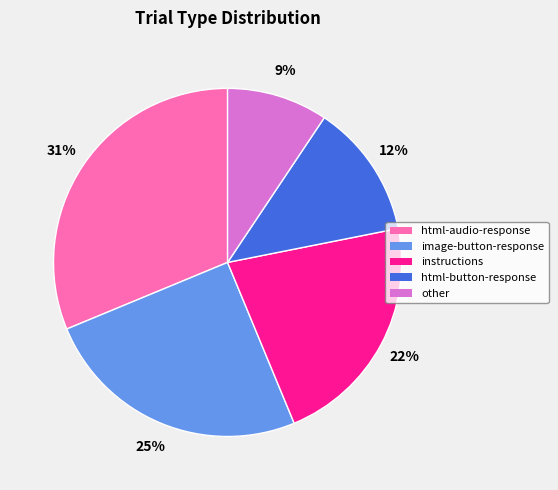

Combined, do html-audio-response and html-button-response account for over 50%?

No